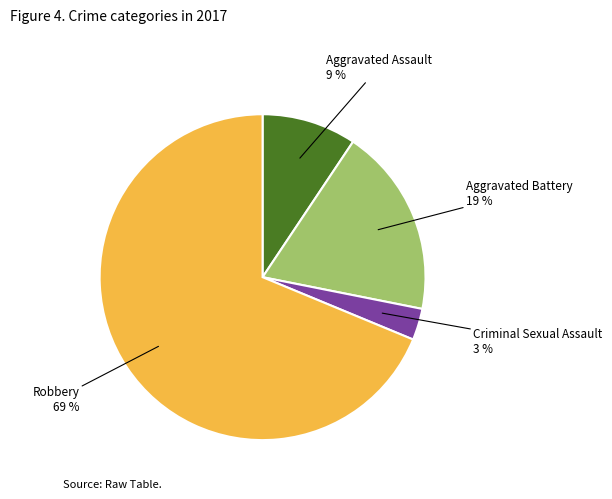

True or false: Aggravated Assault accounts for 2% of the total.

False